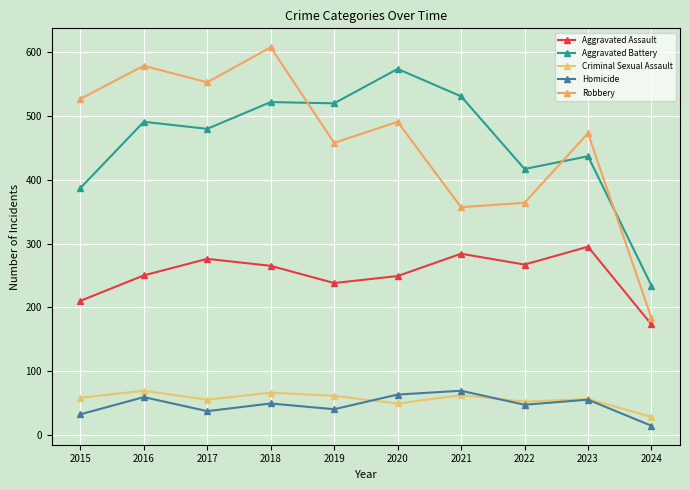

What is the greatest value displayed?

608